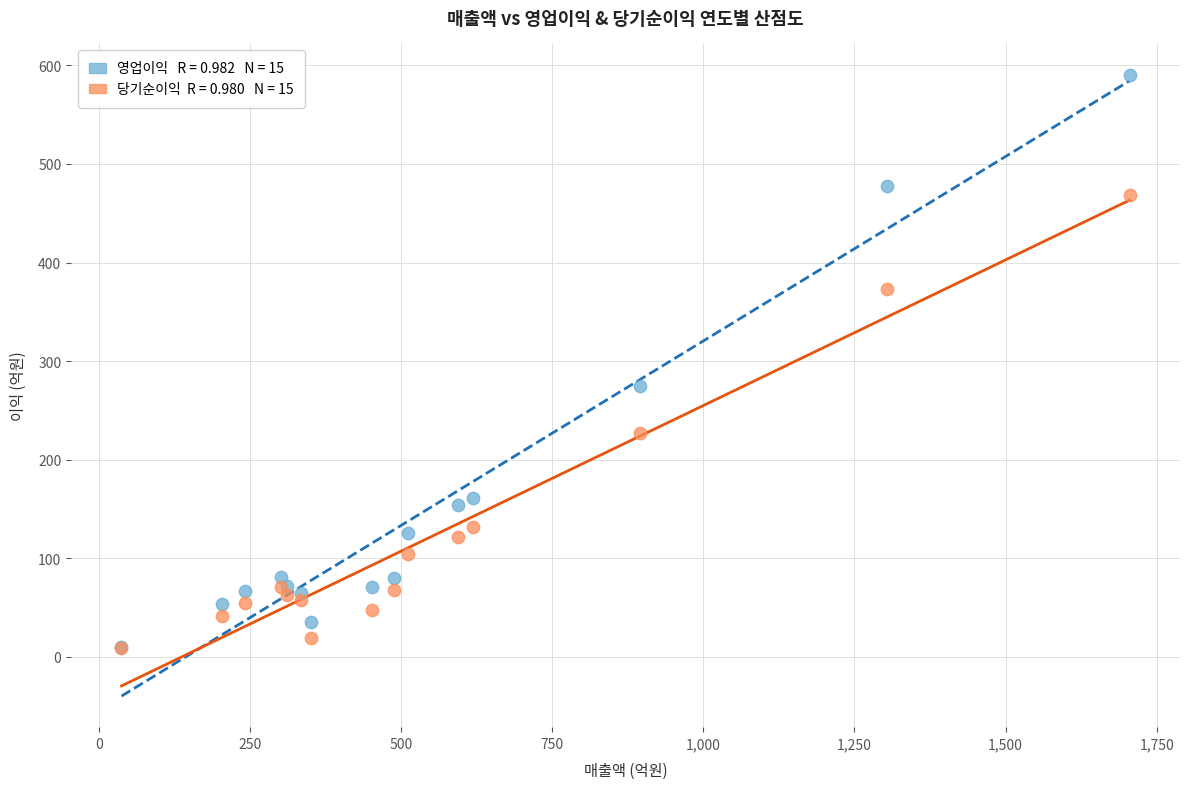

Across all series, what Y value is closest to 299?

274.3